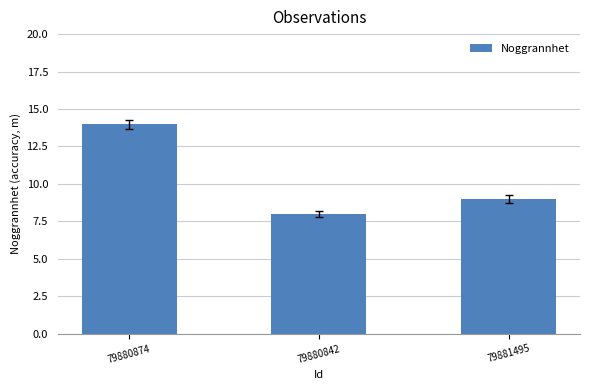

What is the value of the 1st bar from the left?

14